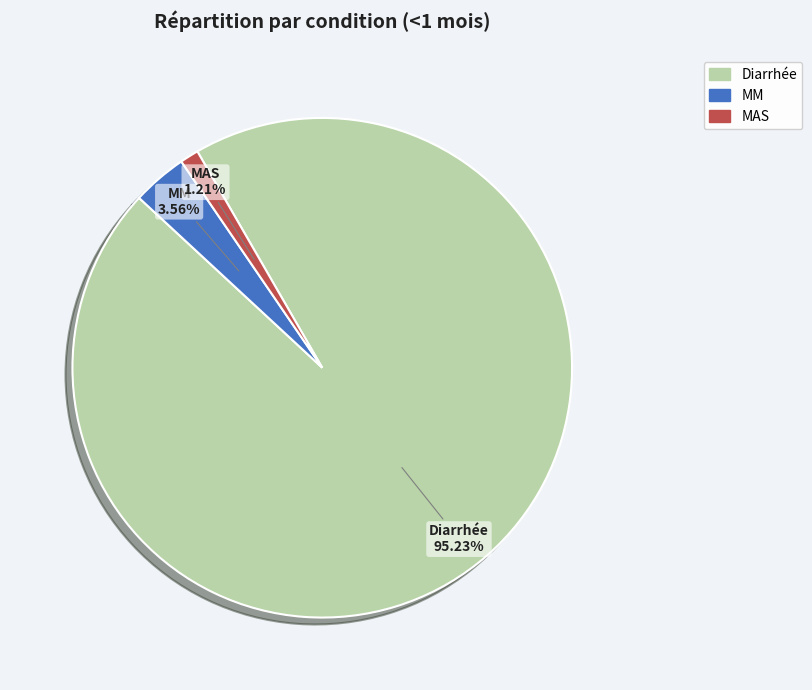

To the nearest percent, what percentage of the pie is Diarrhée?

95%